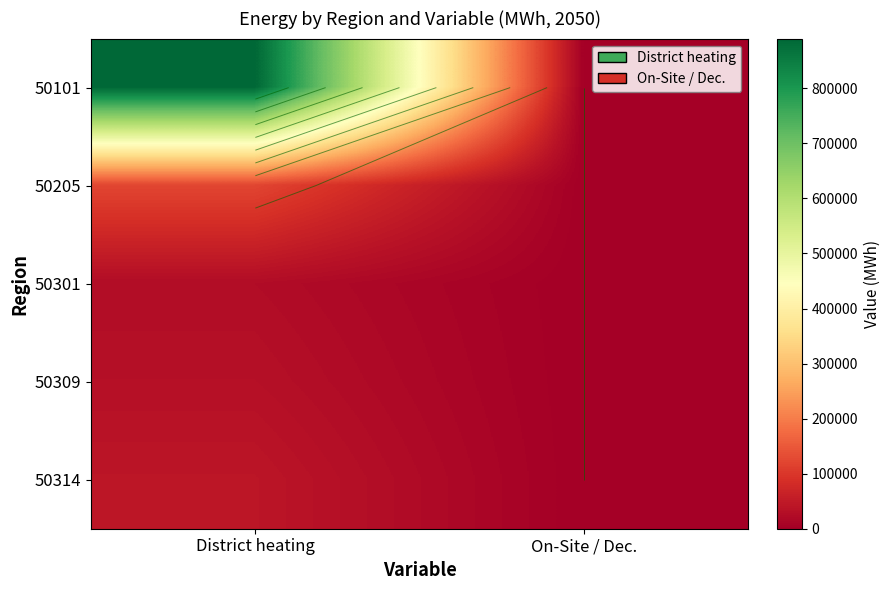

At which label does 50301 first exceed 24321?

District heating